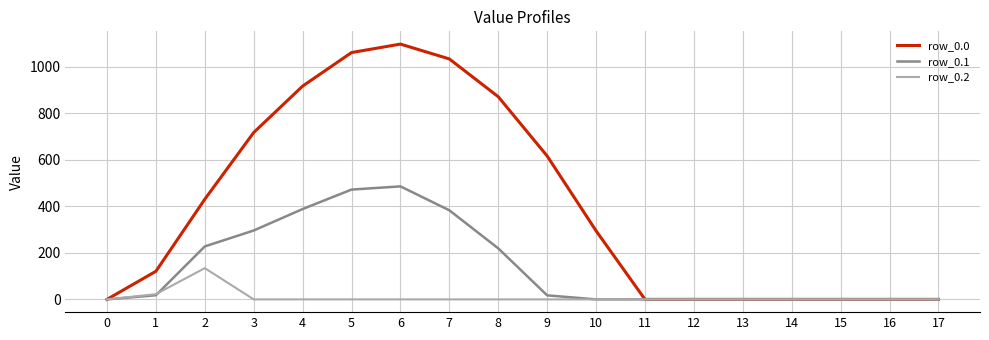

The value of row_0.0 at 12 is 0.0. True or false?

True